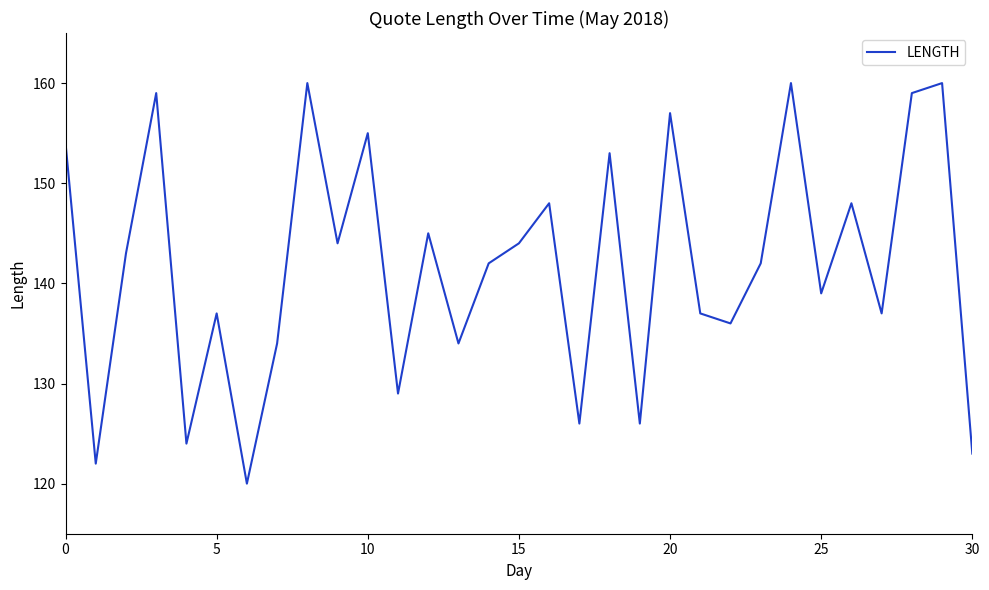

What is the difference between the maximum and minimum values?

40